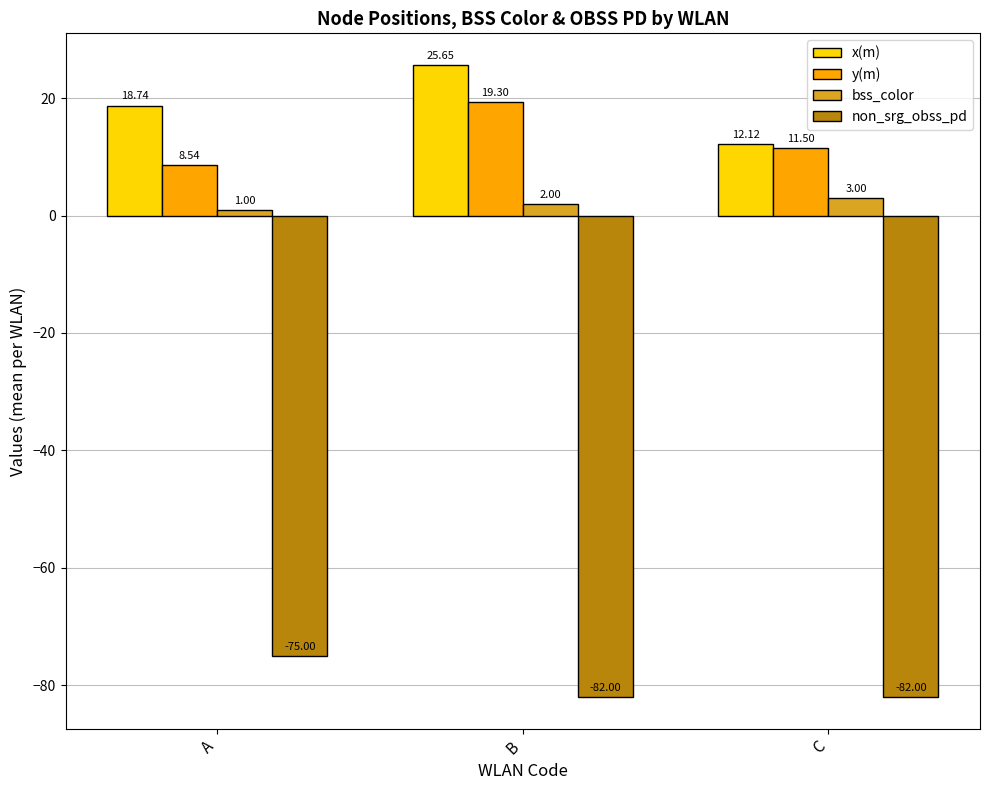

Which label corresponds to the largest value in the chart?

B